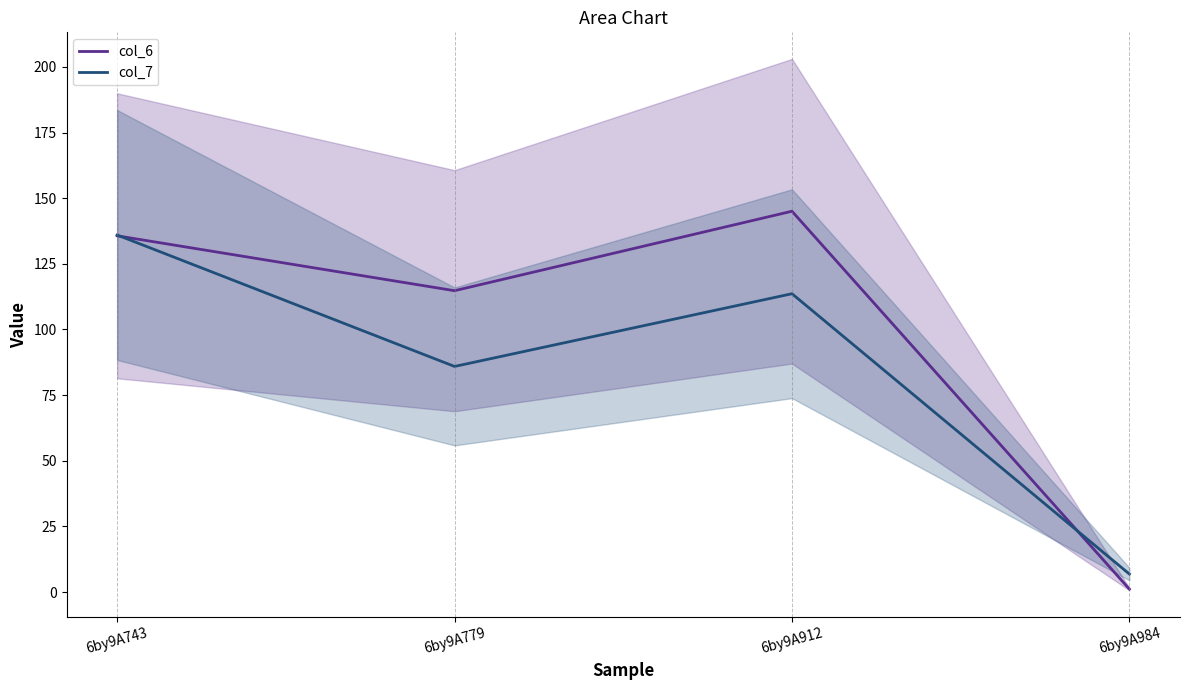

At how many categories does at least one series exceed 18?

3